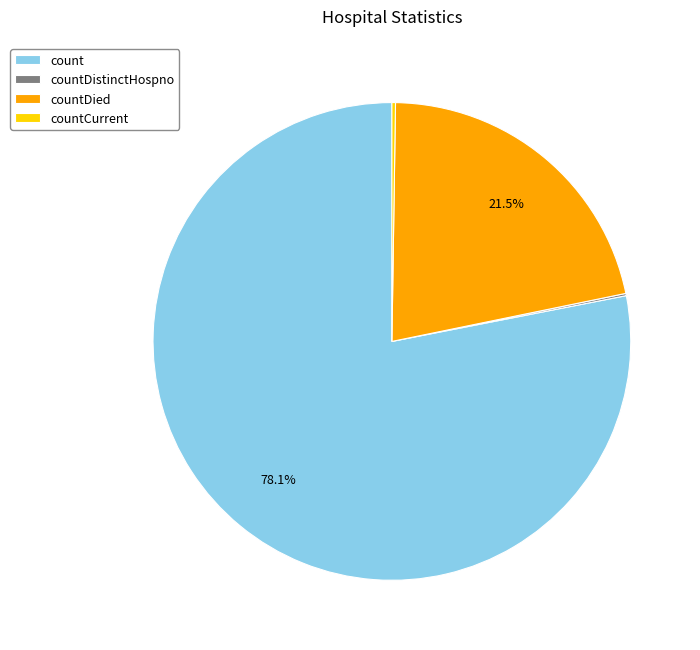

Approximately how many times larger is the value at count compared to countDied?

3.6